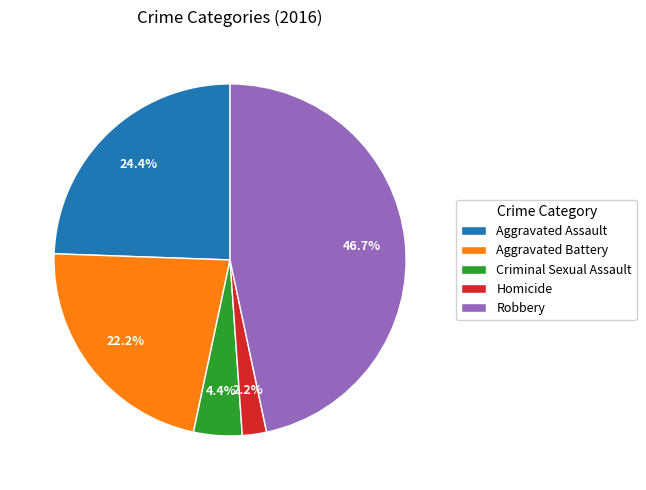

How many segments does this pie chart have?

5